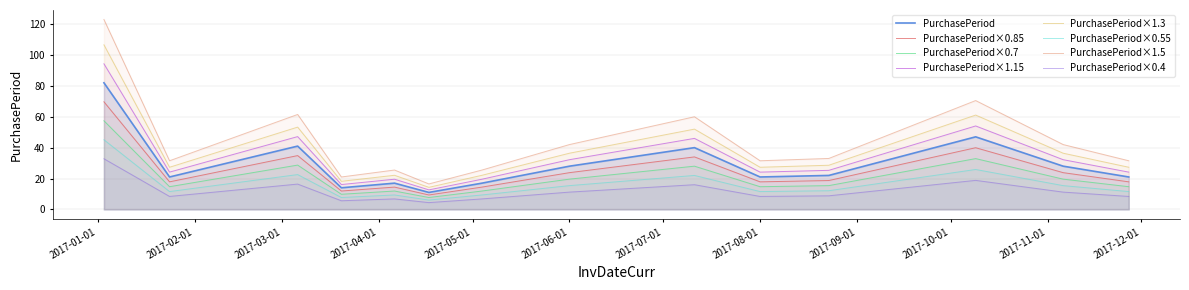

Rank the categories by value from highest to lowest.

2017-01-03, 2017-10-09, 2017-03-06, 2017-07-11, 2017-06-01, 2017-11-06, 2017-08-23, 2017-01-24, 2017-08-01, 2017-11-27, 2017-04-06, 2017-05-04, 2017-03-20, 2017-04-17